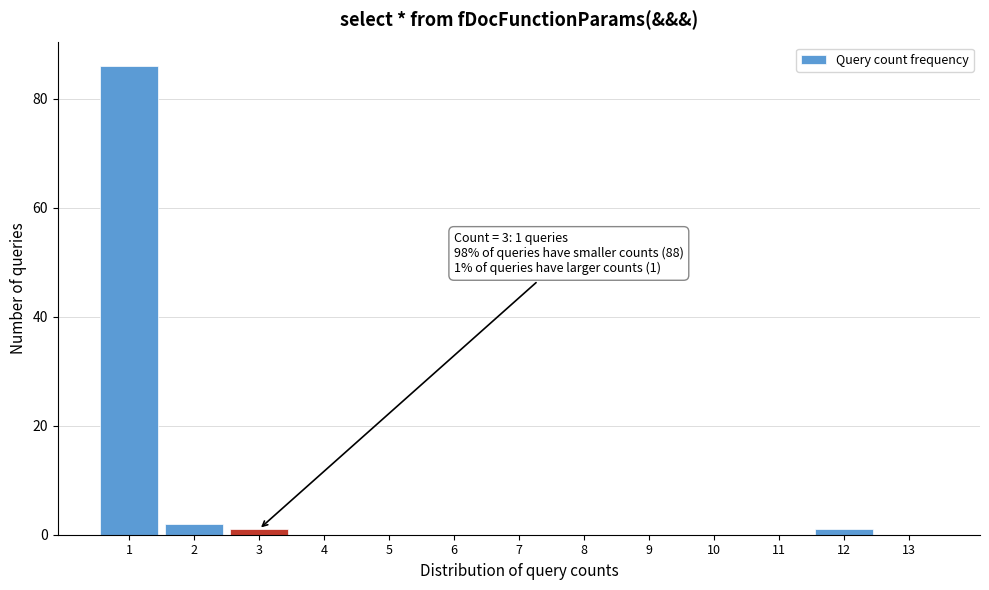

Which range on the x-axis has the tallest bar?

0.5 to 1.5